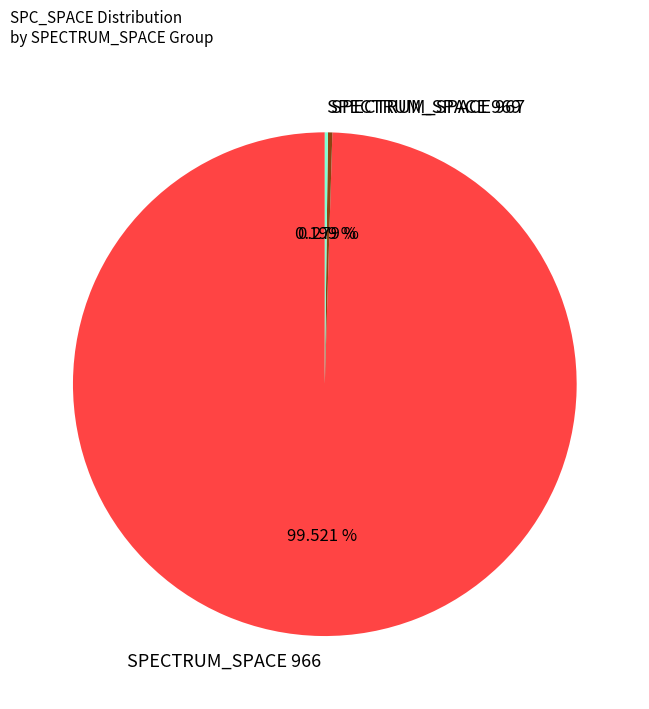

Does SPECTRUM_SPACE 966 represent more than half of the total?

Yes